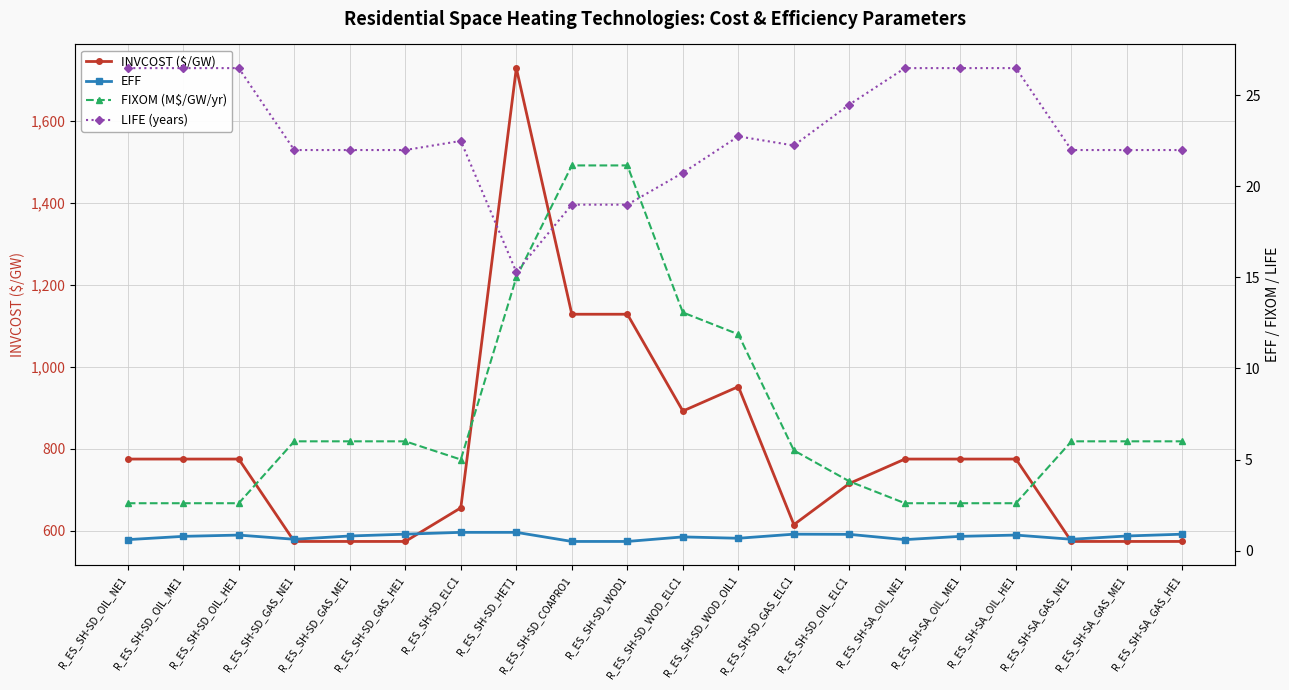

What is the total value across all series at R_ES_SH-SD_COAPRO1?

1168.3